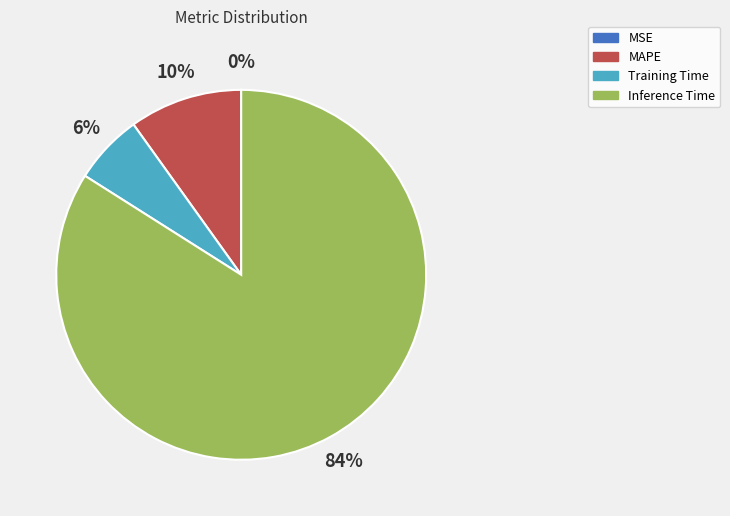

What percentage is the MAPE slice, to the nearest percent?

10%